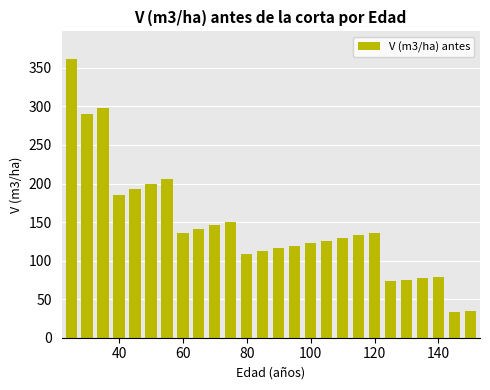

What is the value of the 22nd bar from the left?

75.4